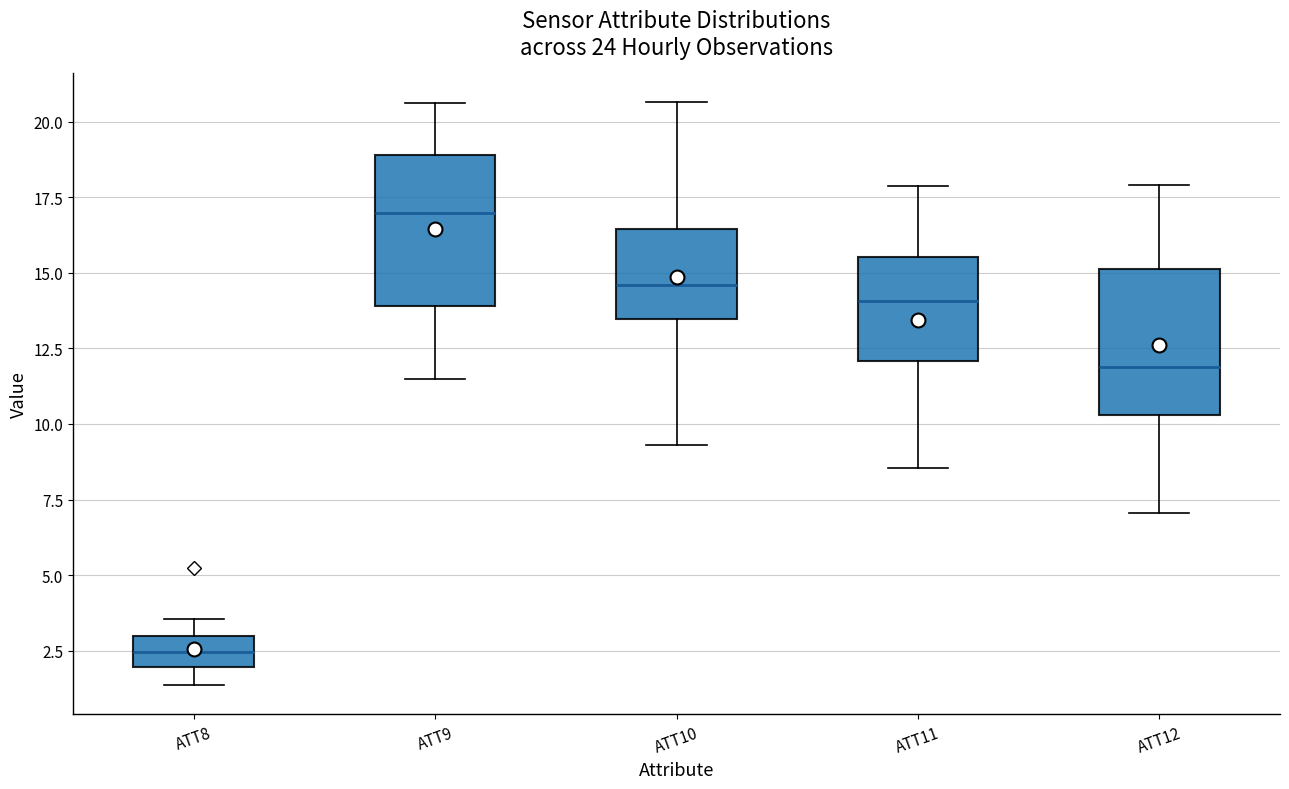

Reading left to right, transcribe this box plot: for each box, give where its median line is, the range the box spans, and where its two whiskers end, as read against the y-axis. The values are not printed on the chart, so give them approximately, as read against the axis.

ATT8: median 2.5, box 2.0 to 3.0, whiskers 1.5 to 3.5
ATT9: median 17.0, box 14.0 to 19.0, whiskers 11.5 to 20.5
ATT10: median 14.5, box 13.5 to 16.5, whiskers 9.5 to 20.5
ATT11: median 14.0, box 12.0 to 15.5, whiskers 8.5 to 18.0
ATT12: median 12.0, box 10.5 to 15.0, whiskers 7.0 to 18.0